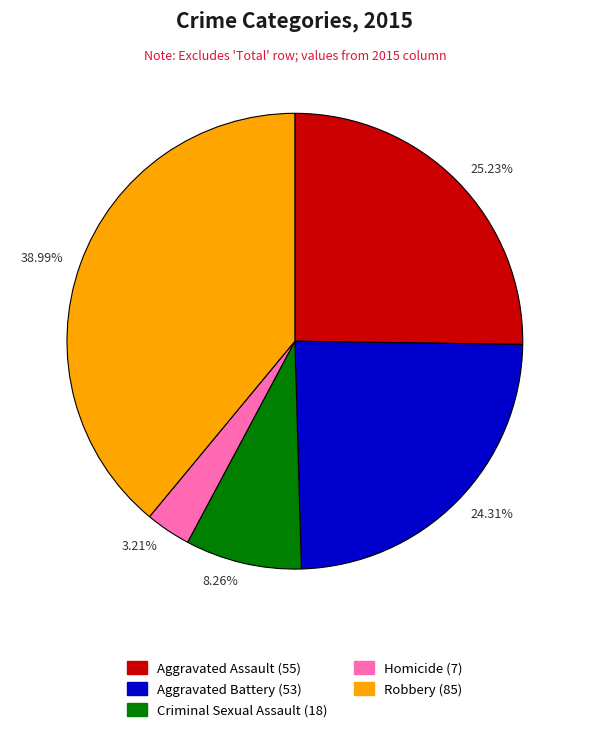

Count the number of slices in the pie.

5